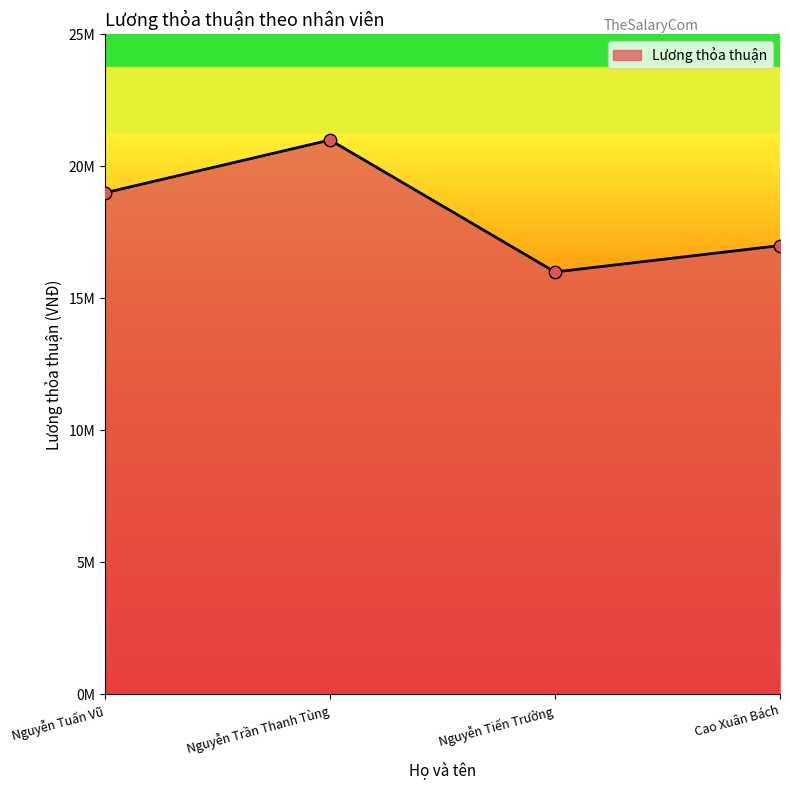

Between Cao Xuân Bách and Nguyễn Trần Thanh Tùng, which is larger?

Nguyễn Trần Thanh Tùng